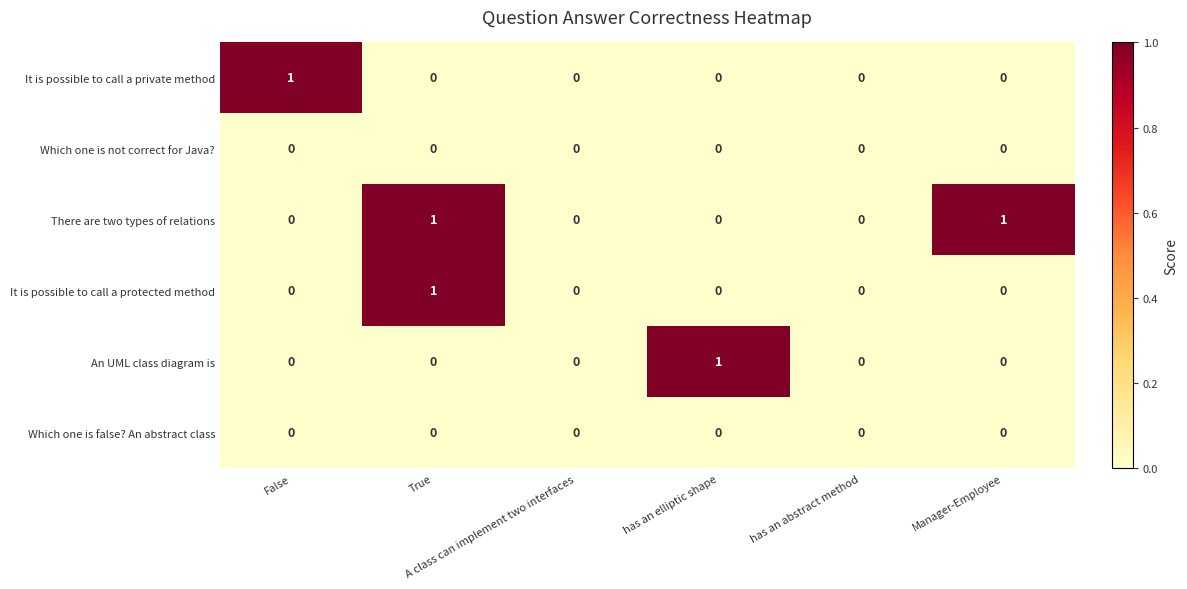

At which category is the sum across all series the highest?

True